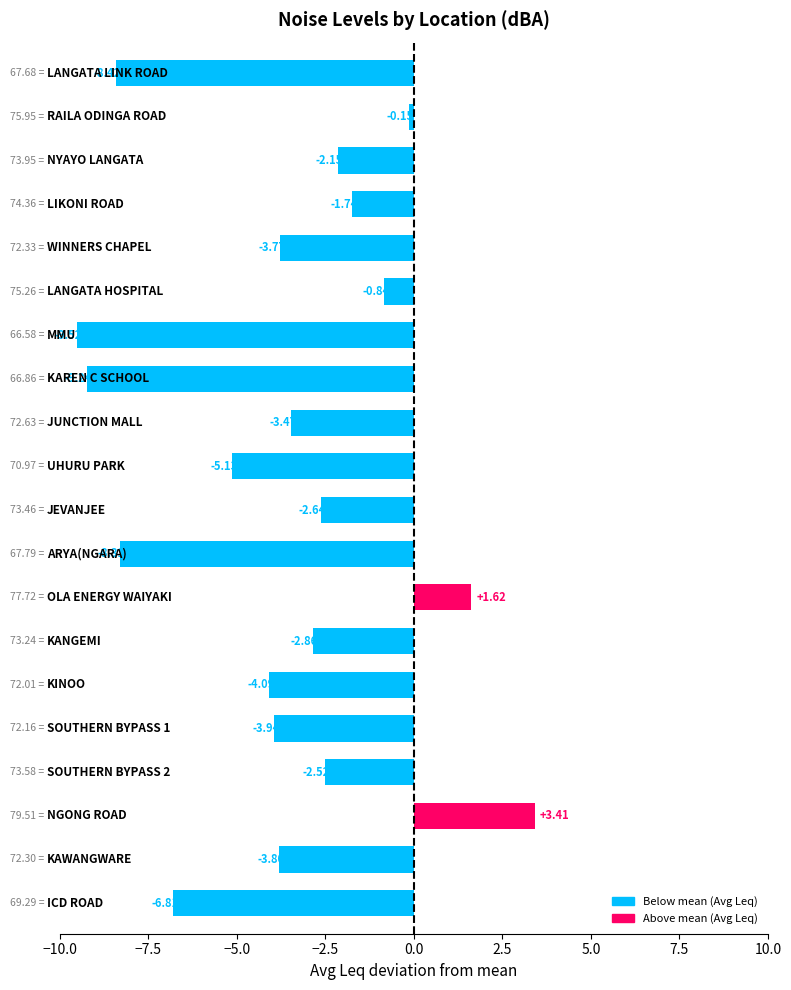

What is the average value?

-3.7